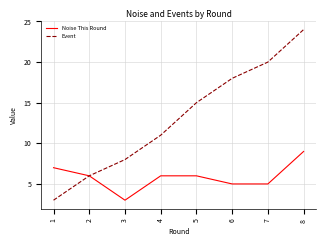

Where is the first local minimum for Noise This Round?

3